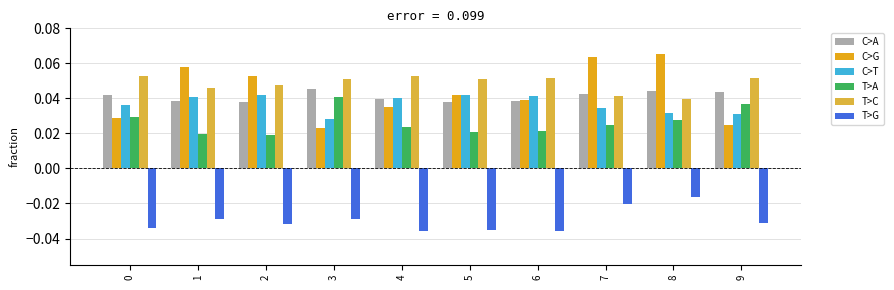

Count the C>G values in the range 0 to 1.

10